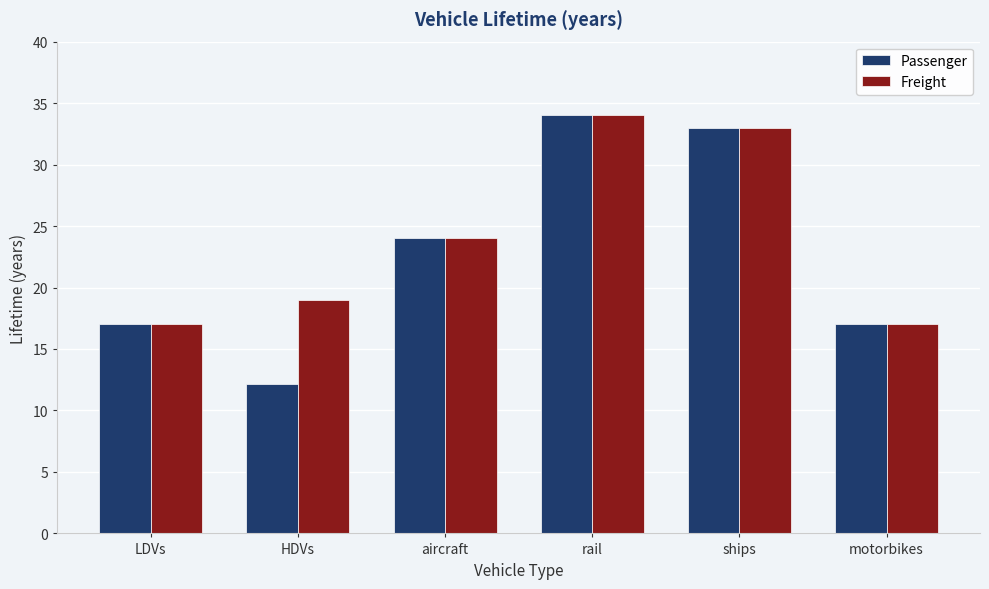

Which label corresponds to the smallest value in the chart?

HDVs